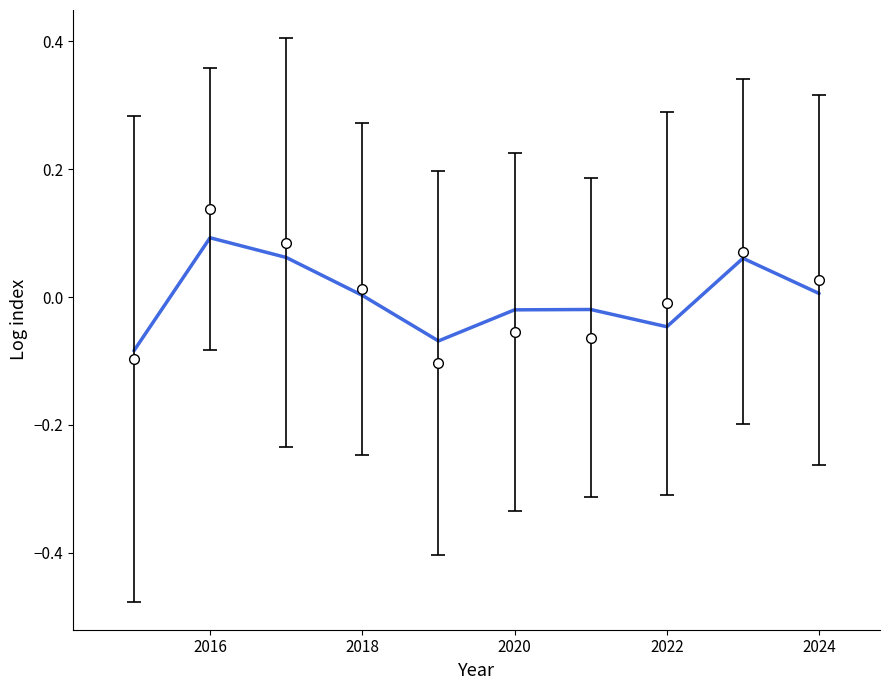

True or false: the data shows -0.0 at 2020.

False